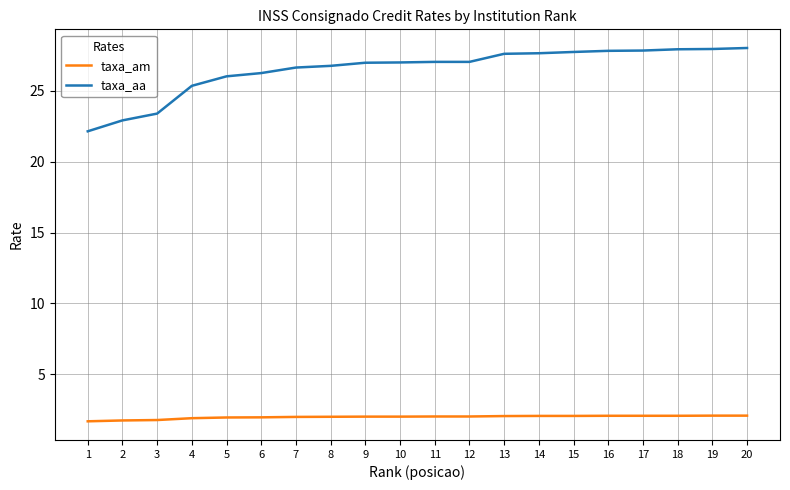

List the series in order of their overall mean, highest first.

taxa_aa, taxa_am